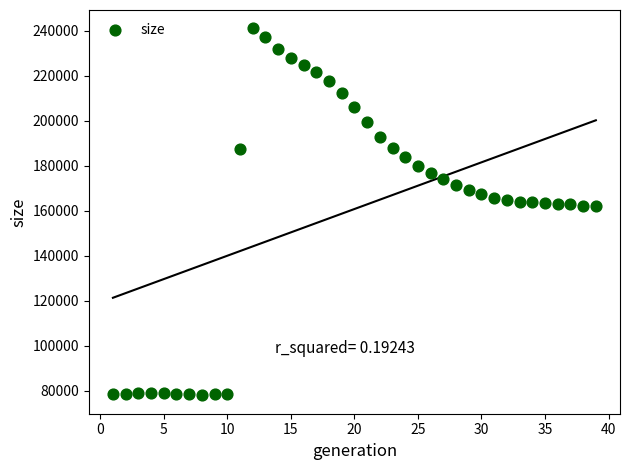

What is the range of X values (max minus min)?

38